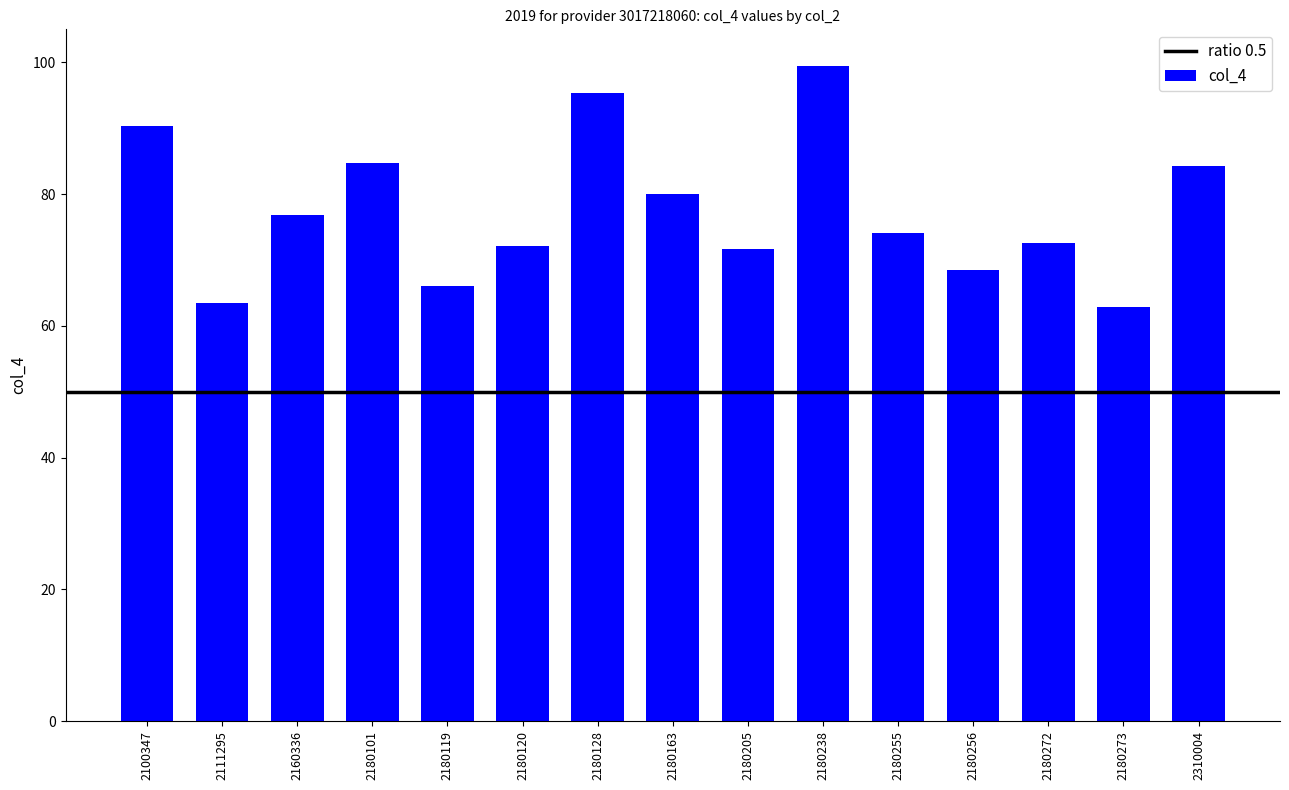

True or false: the data shows 45.0 at 2180128.

False